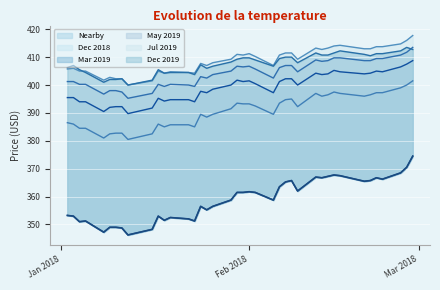

What is the greatest value displayed?

417.8